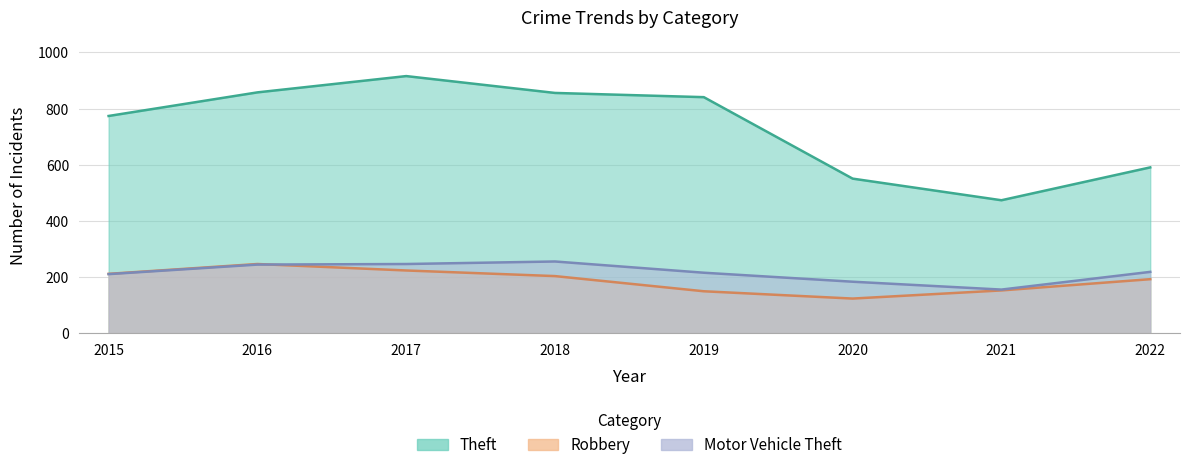

Where is Robbery nearest to the value 185?

2022